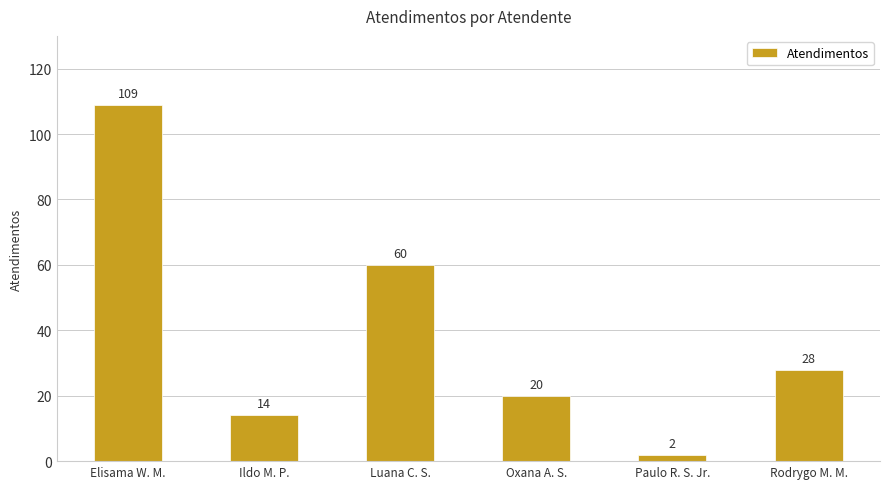

What is the maximum value shown in the chart?

109